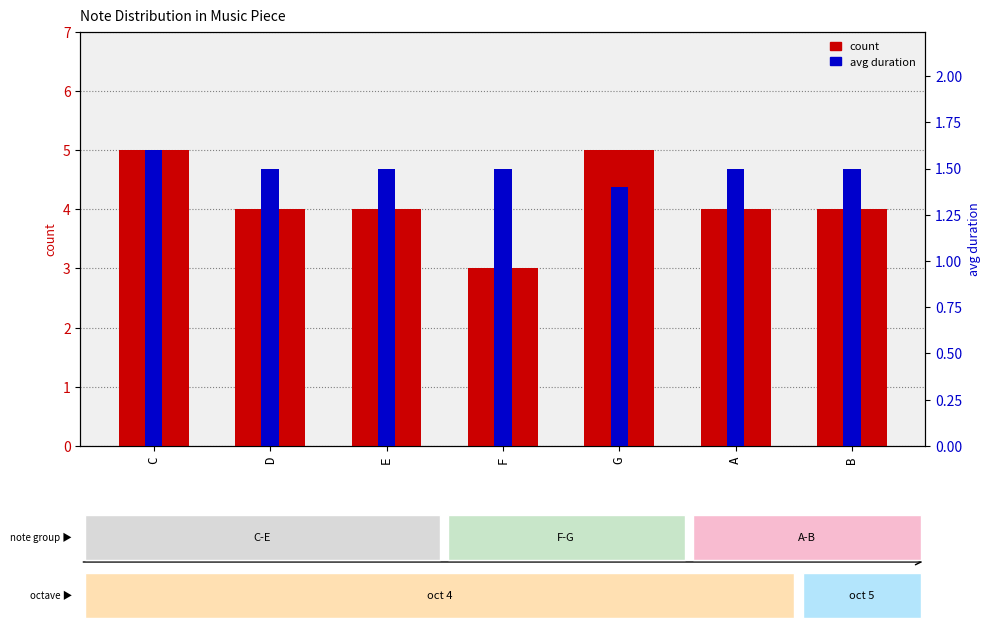

What is the approximate value of avg duration at D?

1.5